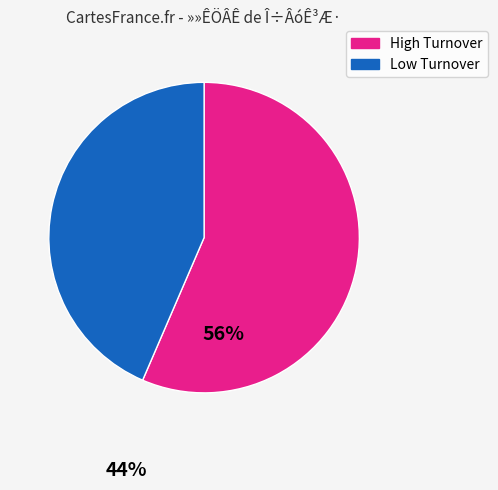

Is there a majority slice in this chart?

Yes